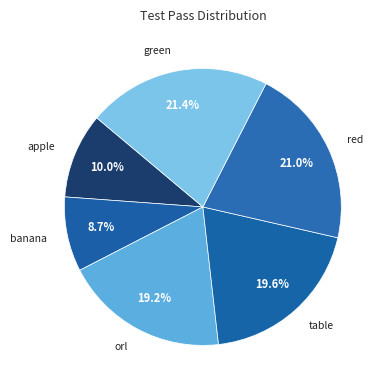

Count the number of slices in the pie.

6